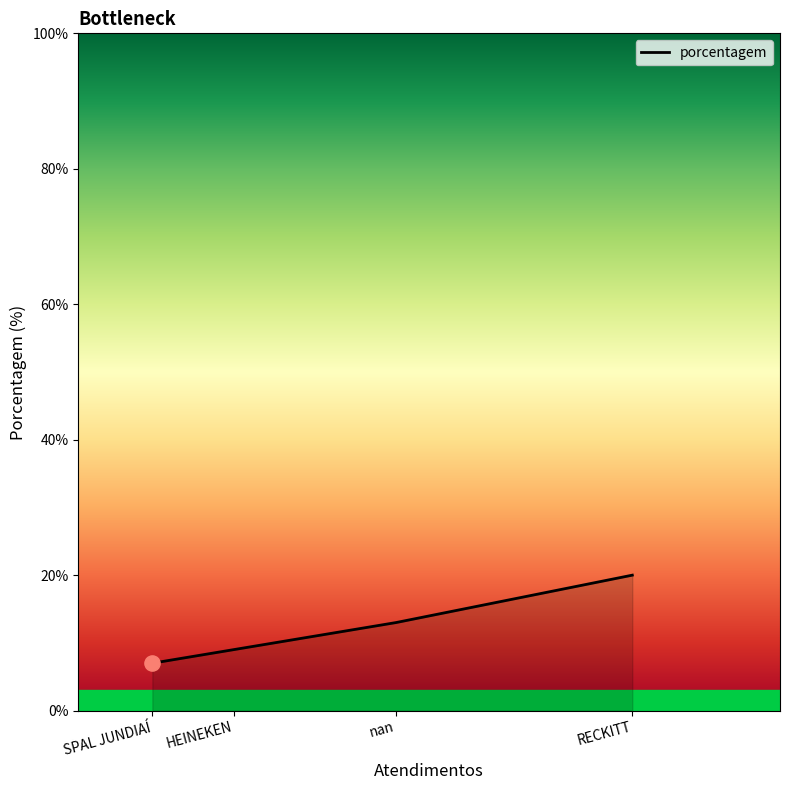

What is the ratio of the value at HEINEKEN to the value at nan?

0.7